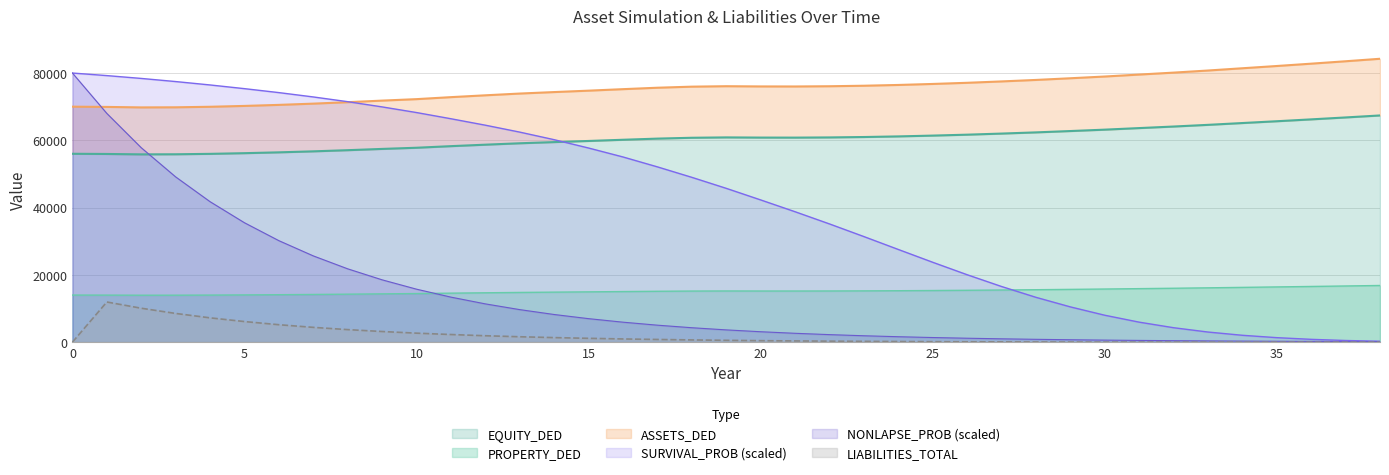

At which label does EQUITY_DED first exceed 60803?

19